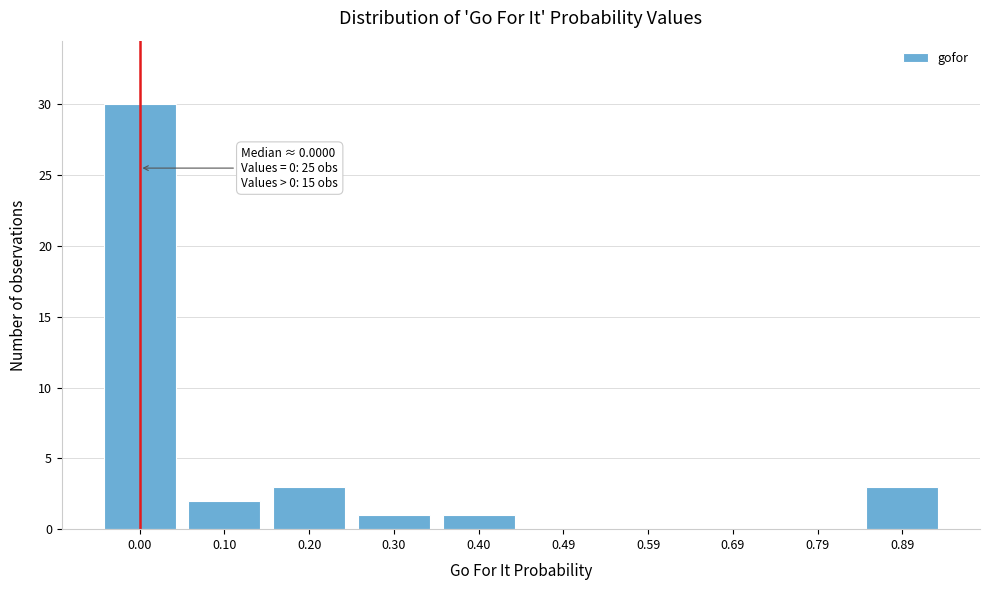

Reading right to left, what are all the values shown in this chart?

0.89=3	0.79=0	0.69=0	0.59=0	0.49=0	0.40=1	0.30=1	0.20=3	0.10=2	0.00=30